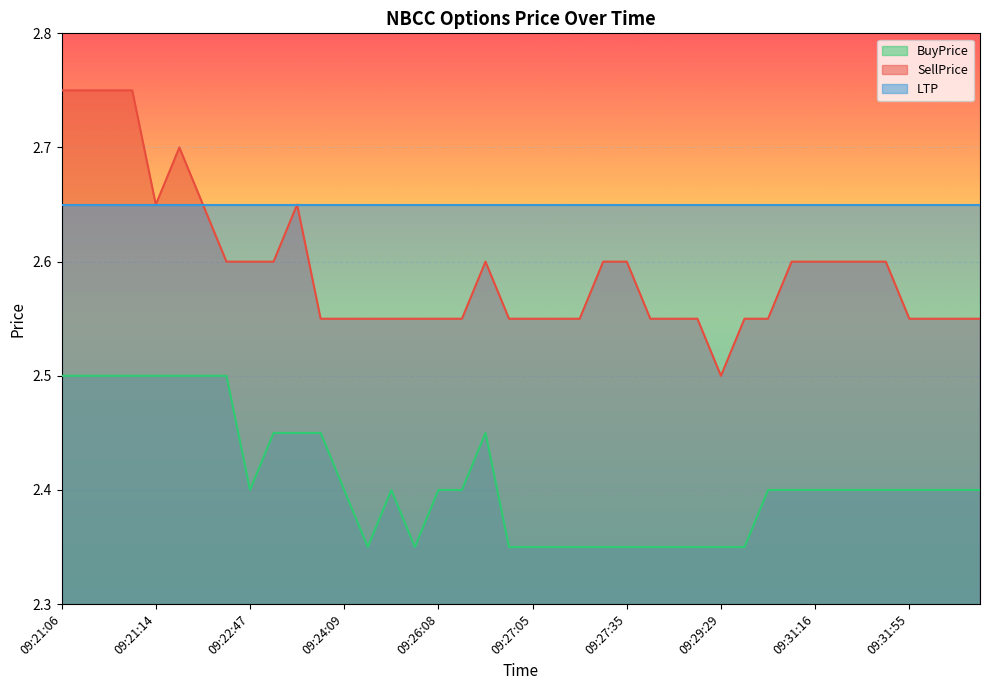

Read the BuyPrice value at 09:27:22.

2.4